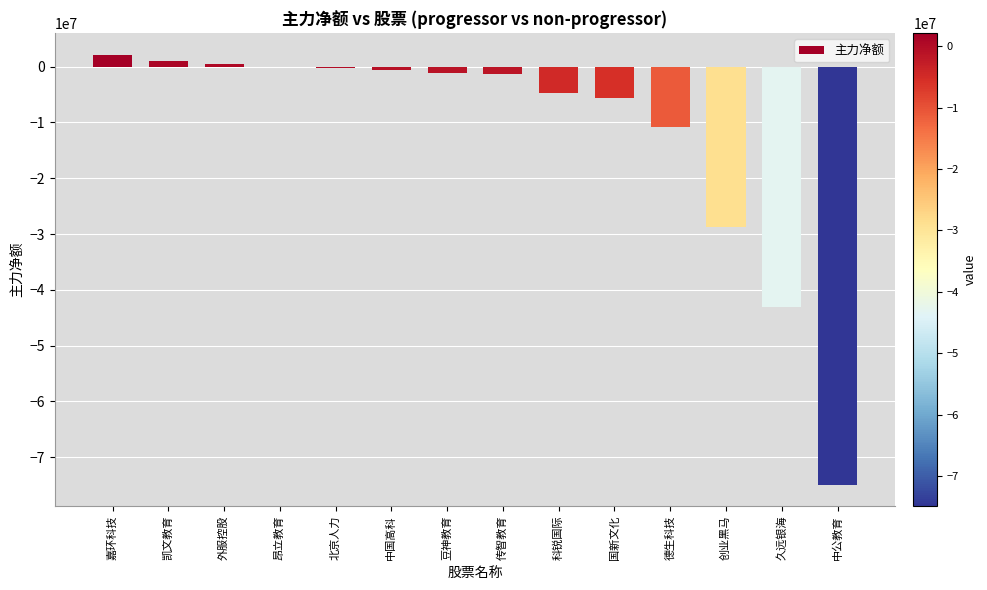

What is the change in value from 嘉环科技 to 中公教育?

-77088910